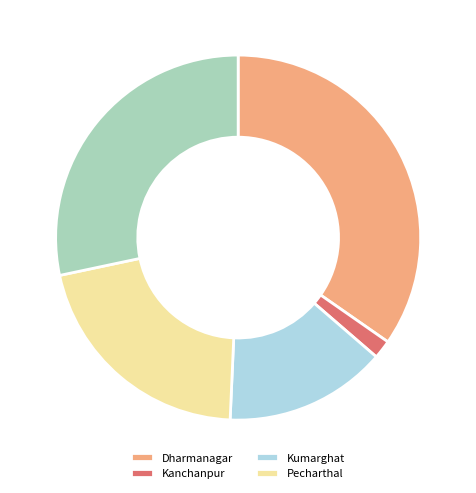

Is there any slice that represents more than half of the pie?

No